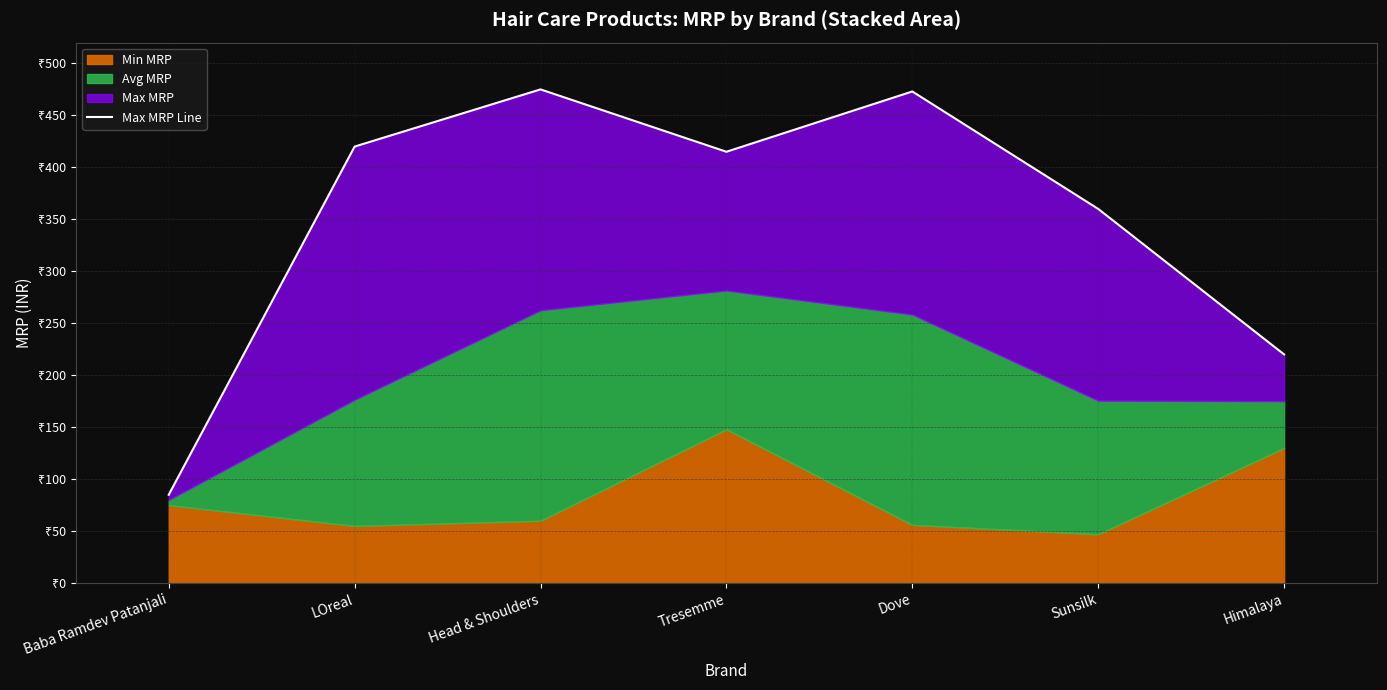

Rank the categories by value from lowest to highest.

Baba Ramdev Patanjali, Himalaya, Sunsilk, Tresemme, LOreal, Dove, Head & Shoulders